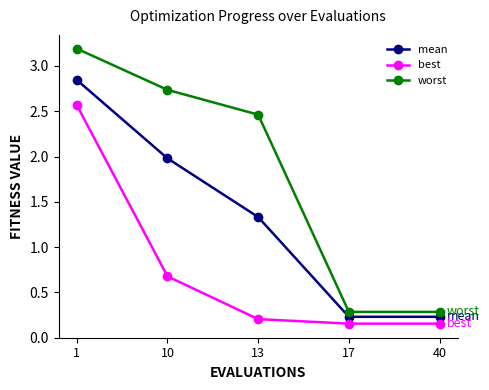

Does the chart have visible grid lines?

No